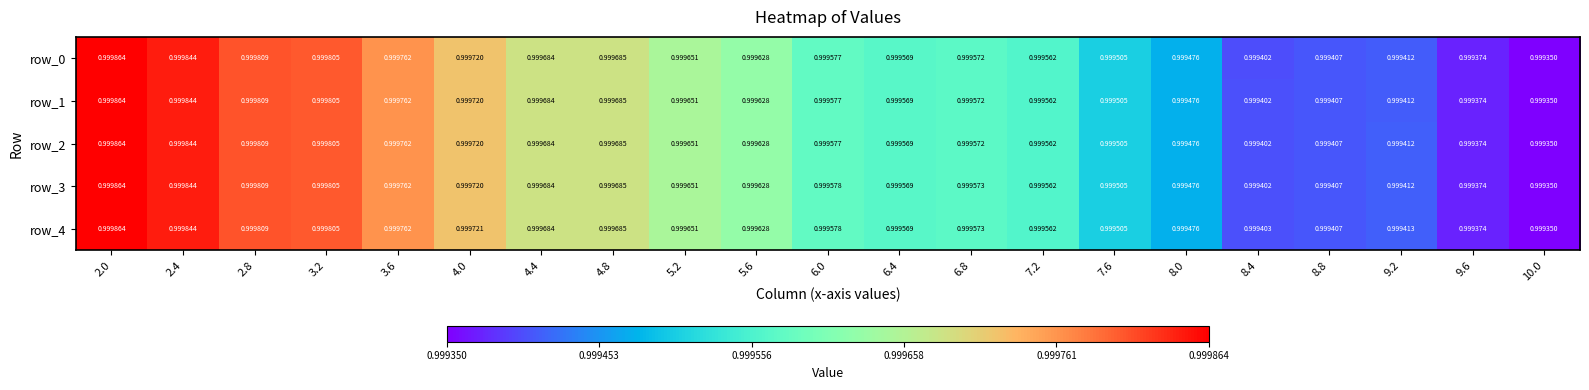

What is the greatest value displayed?

1.0